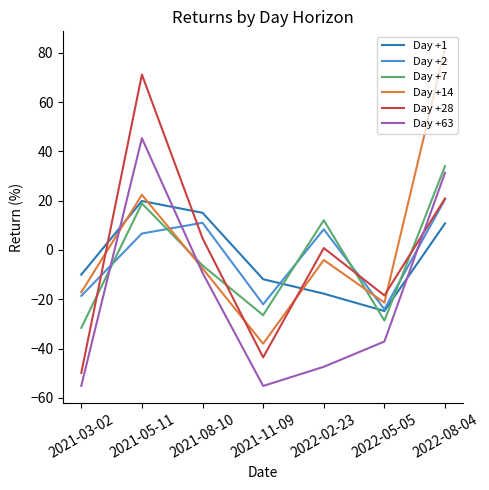

How many values in Day +2 are below zero?

3